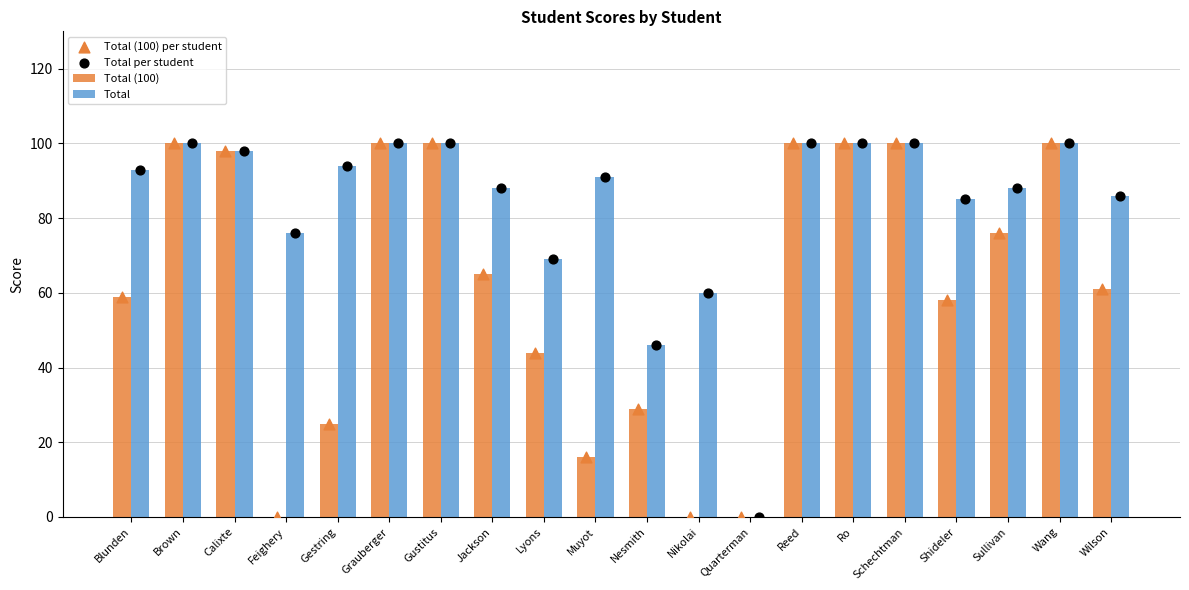

Which series contains the lowest Y value?

Total (100)